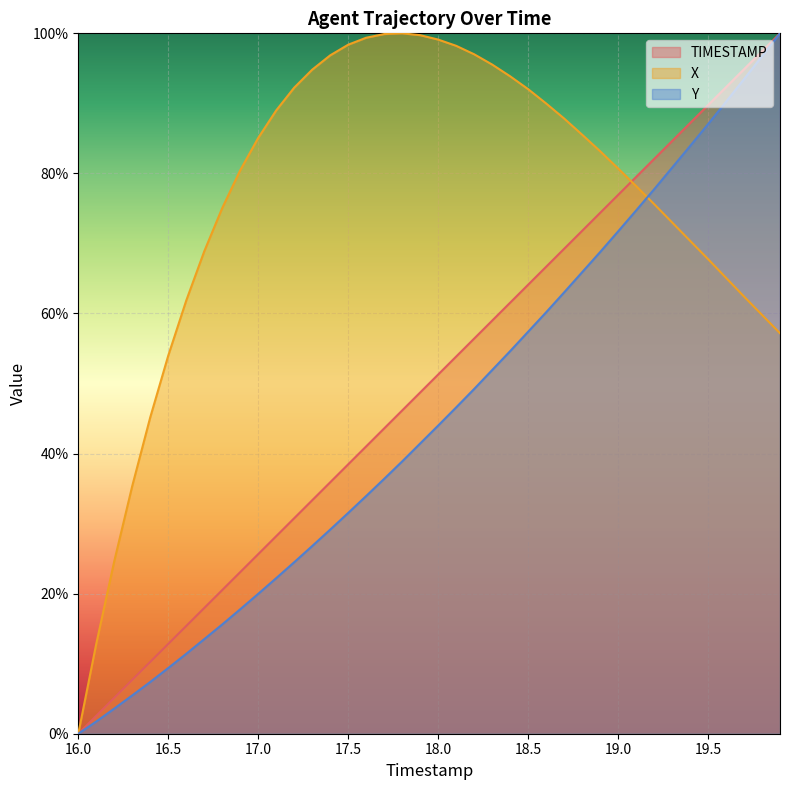

Is it true that Y equals 11.4 at 16.6?

True